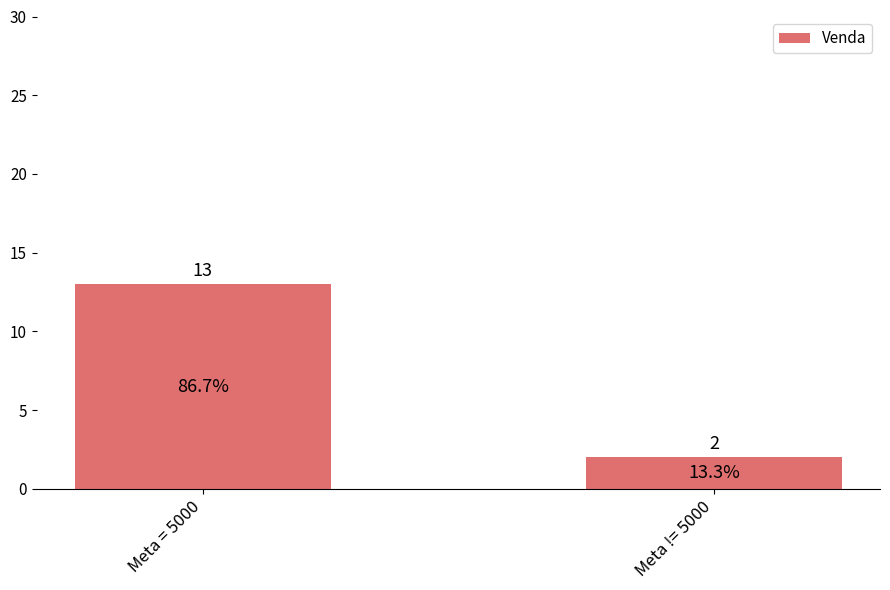

Approximately how many times larger is the value at Meta != 5000 compared to Meta = 5000?

0.2